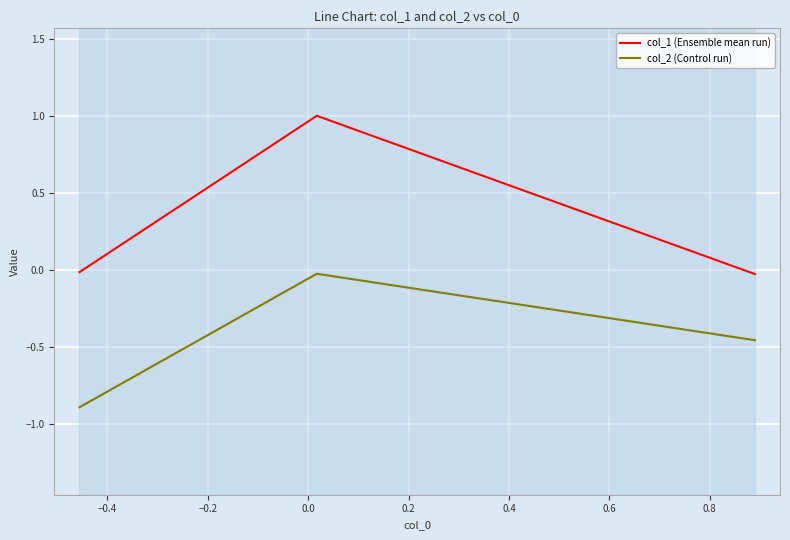

What is the maximum value for col_1 (Ensemble mean run)?

1.0